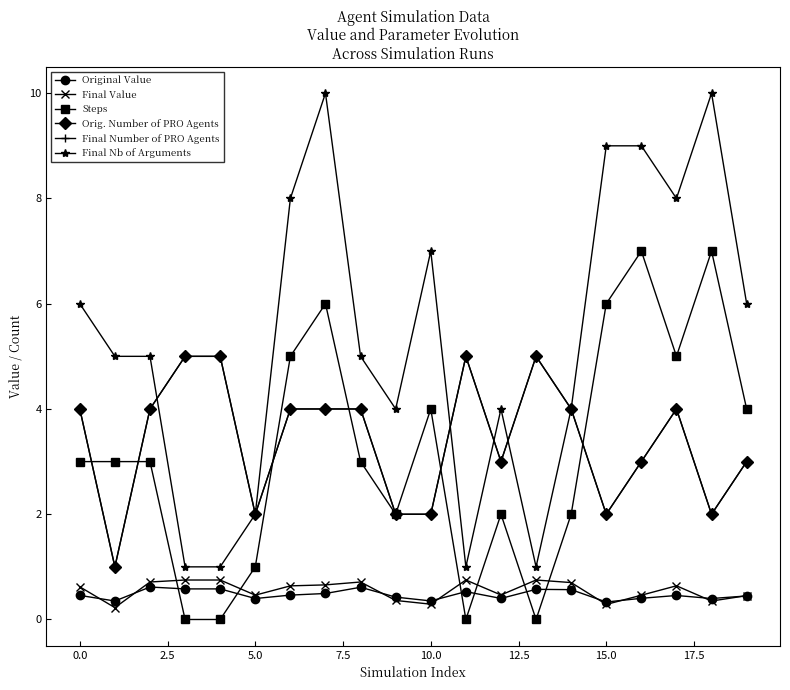

Is this an area chart (filled region under the line)?

No